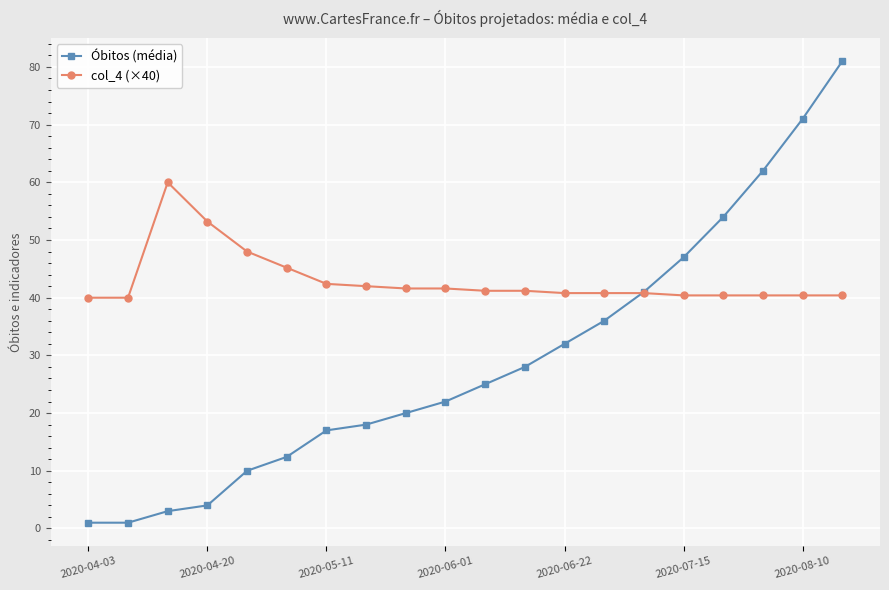

How many times do col_4 (×40) and Óbitos (média) cross each other?

1